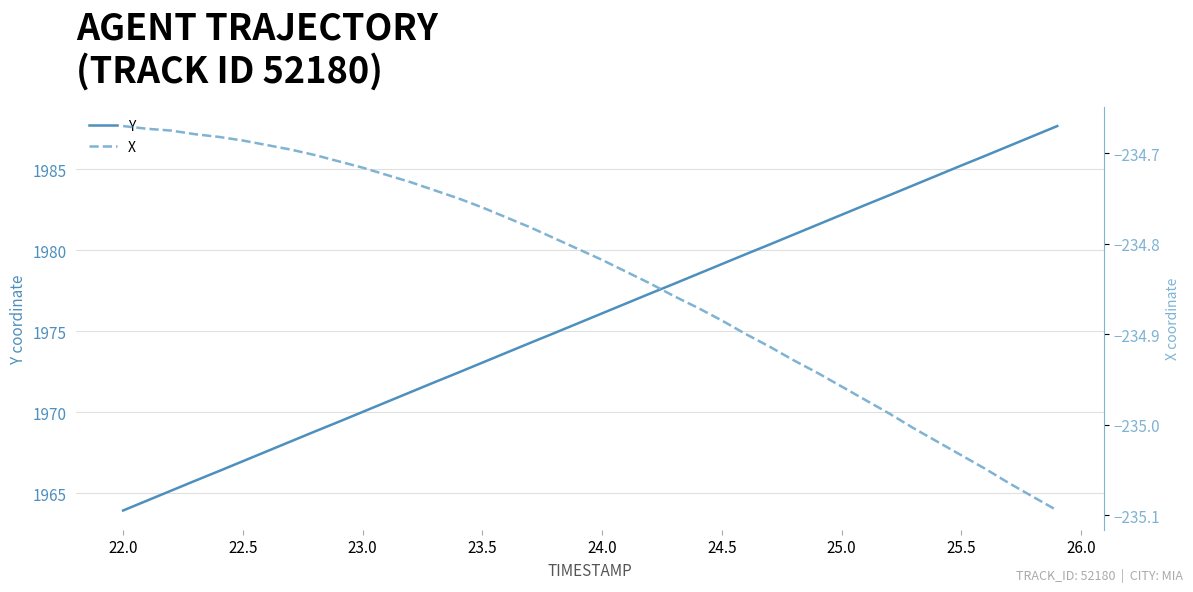

What is the highest value of the Y series?

1987.7